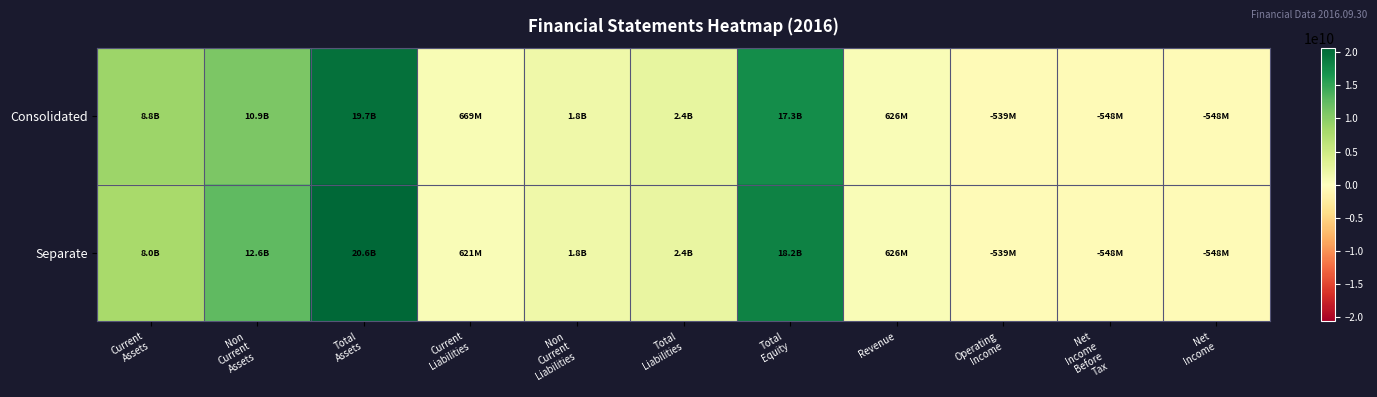

At which category is the sum across all series the highest?

Total
Assets